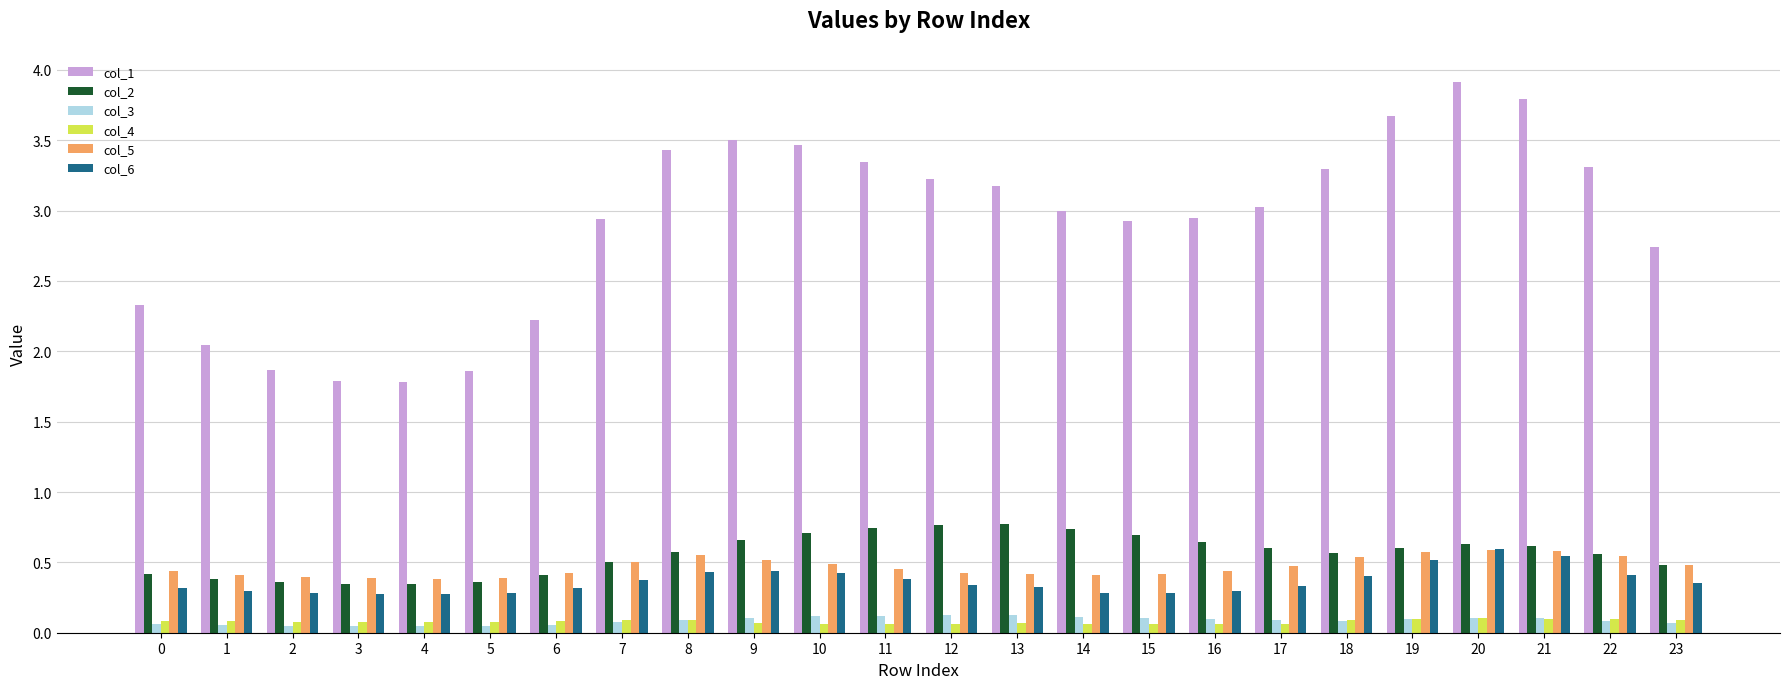

Which series changed the most between 5 and 18?

col_1